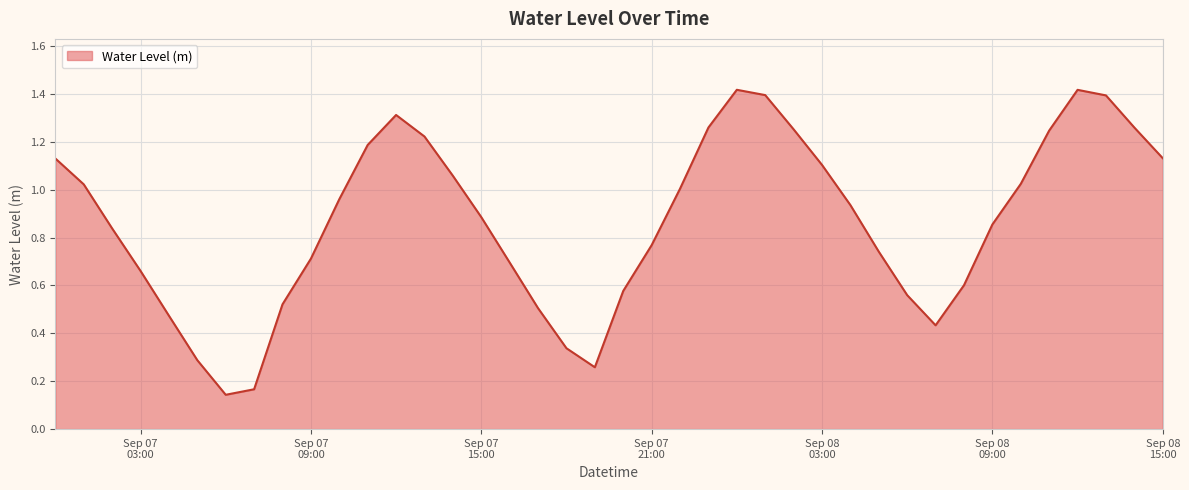

List the labels in order of value, largest first.

2024-09-08 00:00:00, 2024-09-08 12:00:00, 2024-09-08 01:00:00, 2024-09-08 13:00:00, 2024-09-07 12:00:00, 2024-09-07 23:00:00, 2024-09-08 14:00:00, 2024-09-08 02:00:00, 2024-09-08 11:00:00, 2024-09-07 13:00:00, 2024-09-07 11:00:00, 2024-09-08 15:00:00, 2024-09-07 00:00:00, 2024-09-08 03:00:00, 2024-09-07 14:00:00, 2024-09-08 10:00:00, 2024-09-07 01:00:00, 2024-09-07 22:00:00, 2024-09-07 10:00:00, 2024-09-08 04:00:00, 2024-09-07 15:00:00, 2024-09-08 09:00:00, 2024-09-07 02:00:00, 2024-09-07 21:00:00, 2024-09-08 05:00:00, 2024-09-07 09:00:00, 2024-09-07 16:00:00, 2024-09-07 03:00:00, 2024-09-08 08:00:00, 2024-09-07 20:00:00, 2024-09-08 06:00:00, 2024-09-07 08:00:00, 2024-09-07 17:00:00, 2024-09-07 04:00:00, 2024-09-08 07:00:00, 2024-09-07 18:00:00, 2024-09-07 05:00:00, 2024-09-07 19:00:00, 2024-09-07 07:00:00, 2024-09-07 06:00:00